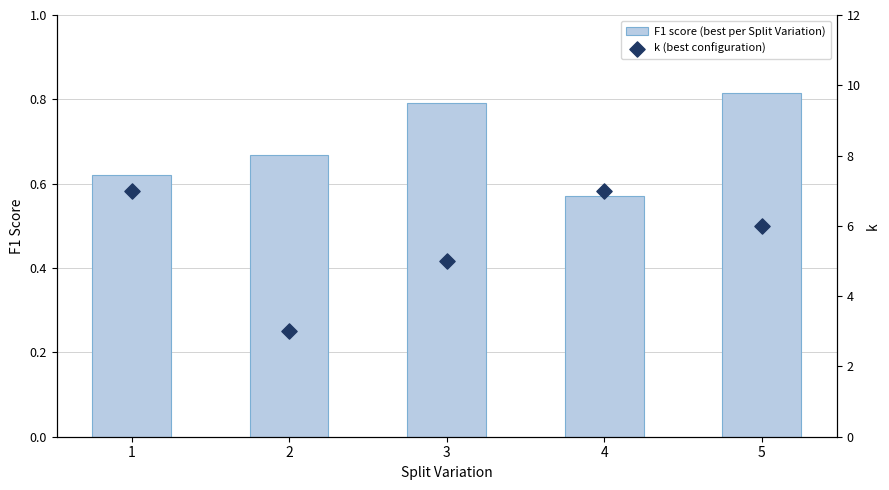

Which series reaches the minimum Y coordinate?

F1 score (best per Split Variation)